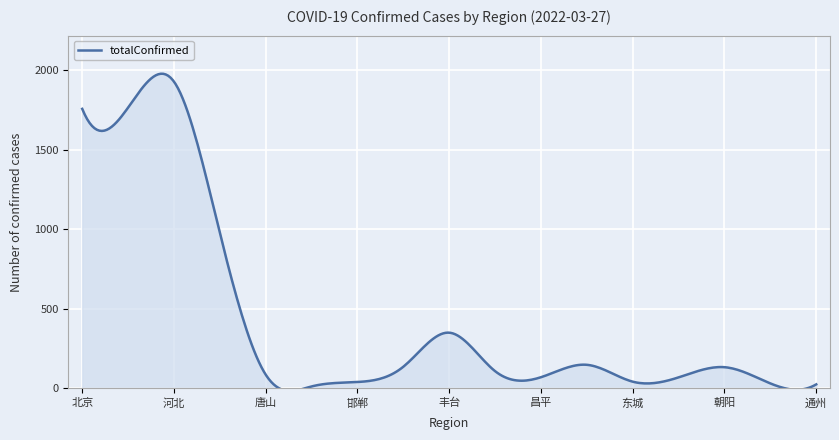

How many lines are shown in the chart?

1